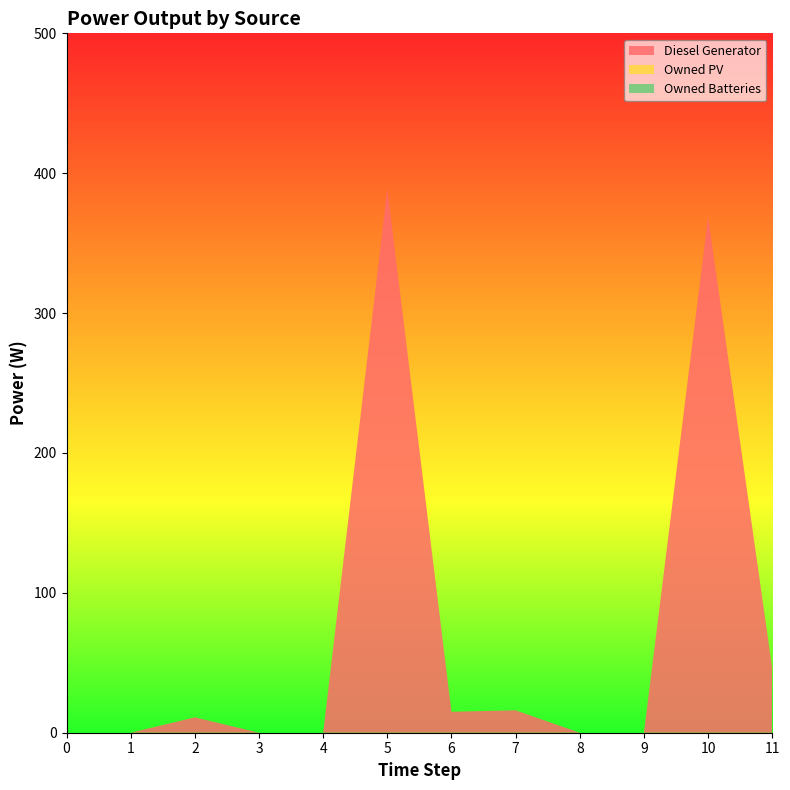

Reading right to left, what are all the values shown in this chart?

Diesel Generator: 11=46	10=369	9=0	8=0	7=16	6=15	5=389	4=0	3=0	2=11	1=0	0=0
Owned PV: 11=0	10=0	9=0	8=0	7=0	6=0	5=0	4=0	3=0	2=0	1=0	0=0
Owned Batteries: 11=0	10=0	9=0	8=0	7=0	6=0	5=0	4=0	3=0	2=0	1=0	0=0